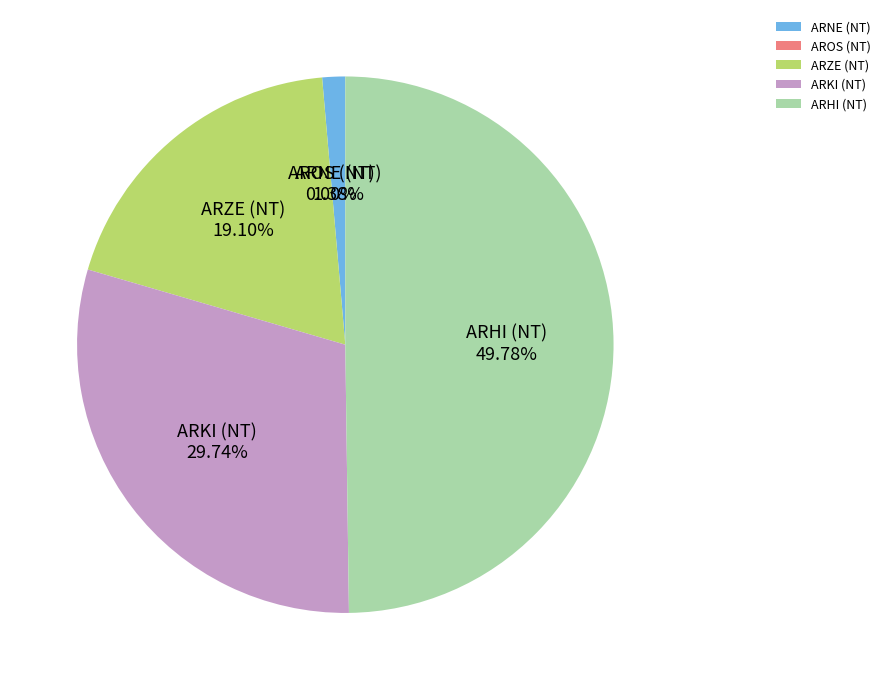

To the nearest percent, what is the combined percentage of ARHI (NT) and ARZE (NT)?

69%